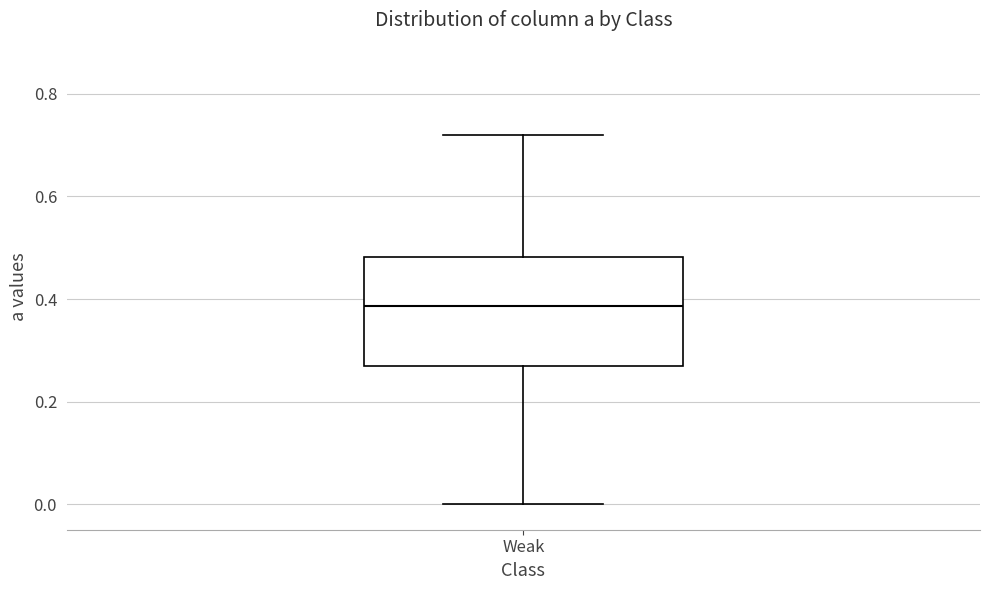

Transcribe this box plot: give where the median line is, the range the box spans, and where the two whiskers end, as read against the y-axis. The values are not printed on the chart, so give them approximately, as read against the axis.

median 0.38, box 0.26 to 0.48, whiskers 0.00 to 0.72